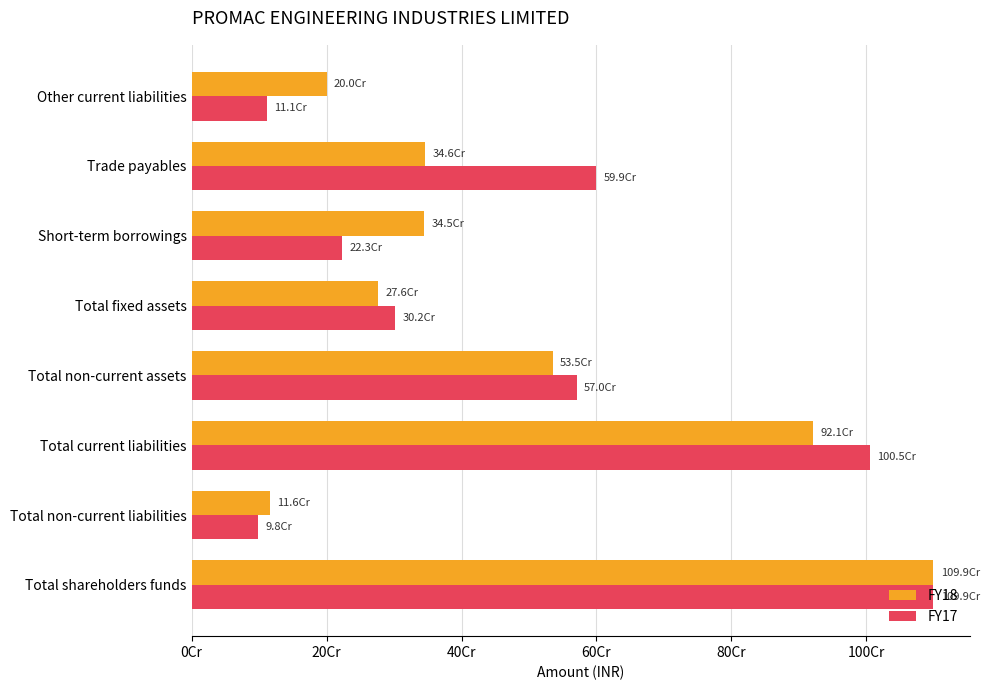

What are all the series names shown in the legend?

FY18, FY17